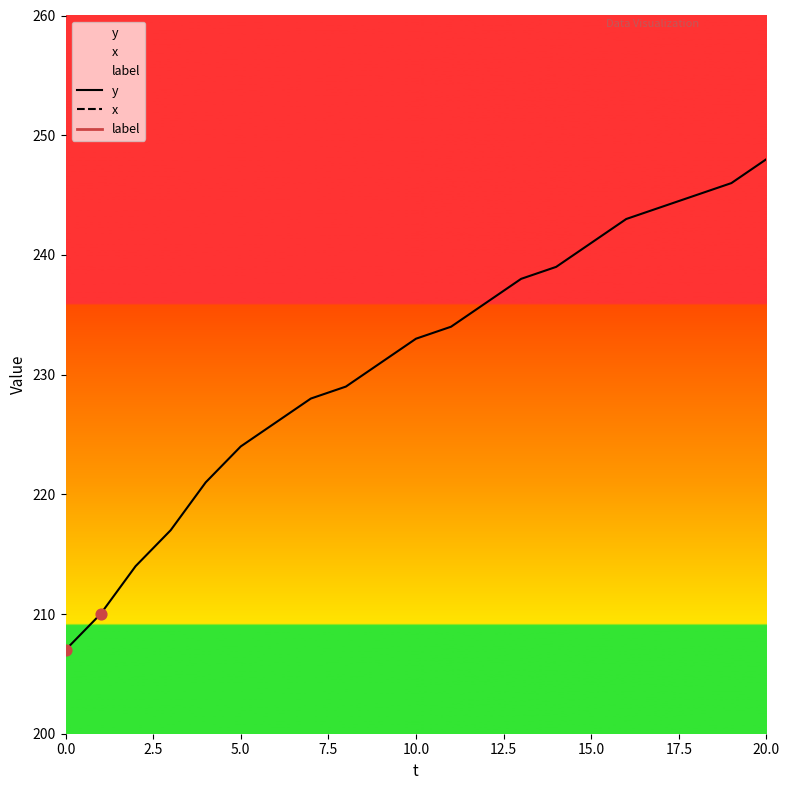

What is the lowest value of the y series?

207